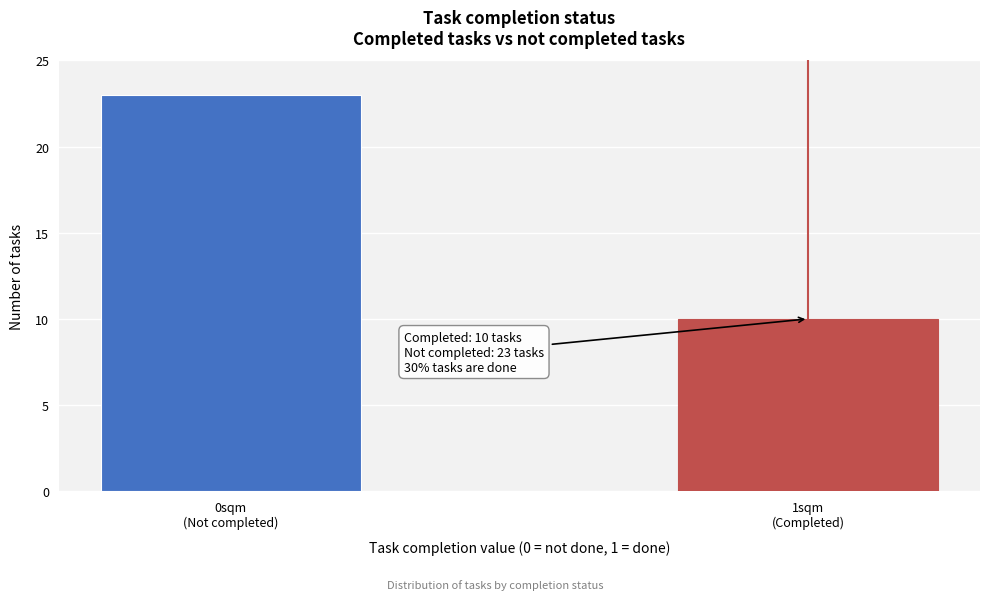

Reading right to left, what are all the values shown in this chart?

10	23